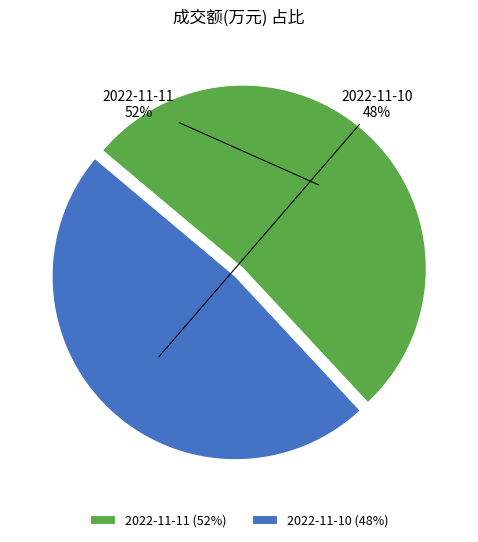

Which slice is the largest?

2022-11-11